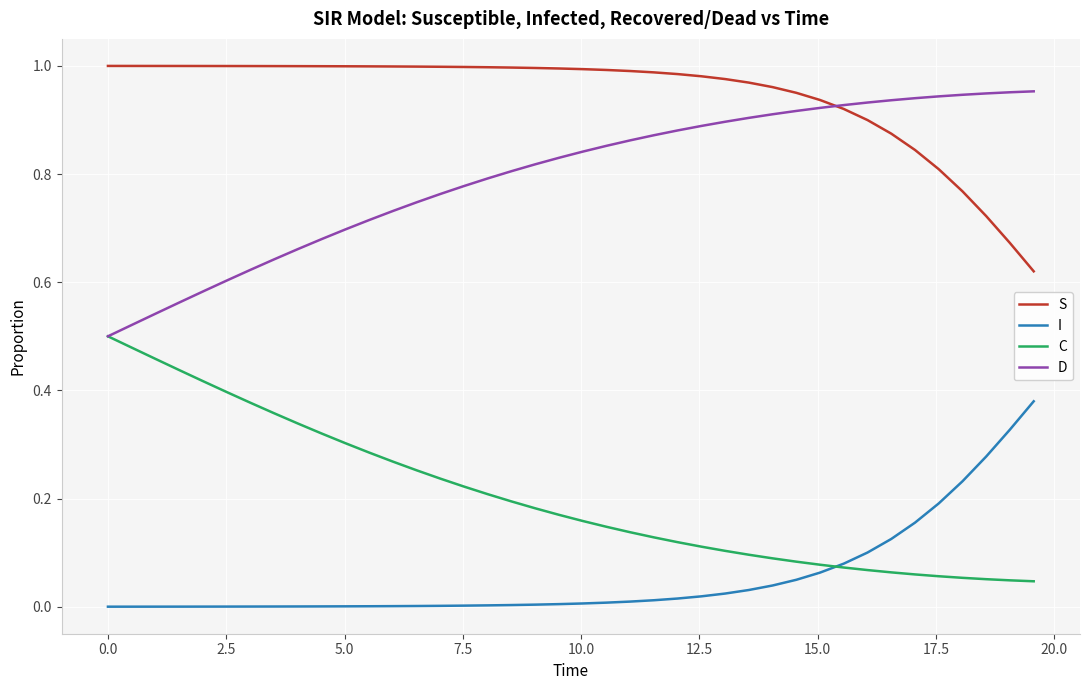

List the series in order of their peak value, lowest first.

I, C, D, S